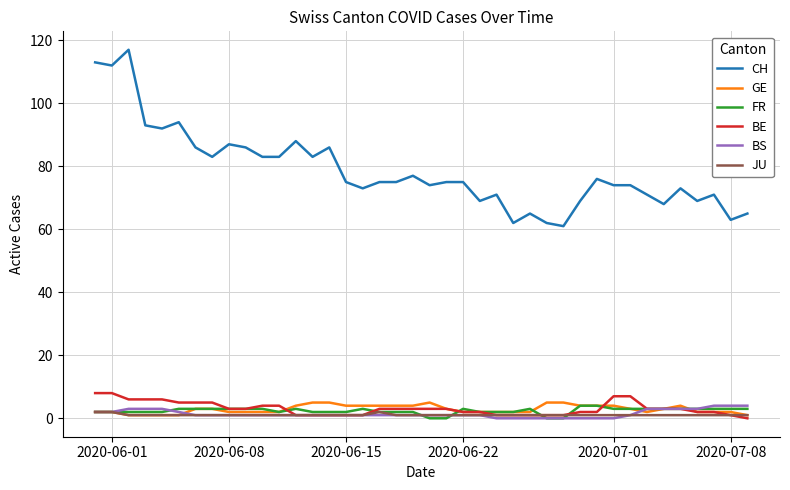

What is the maximum value for GE?

5